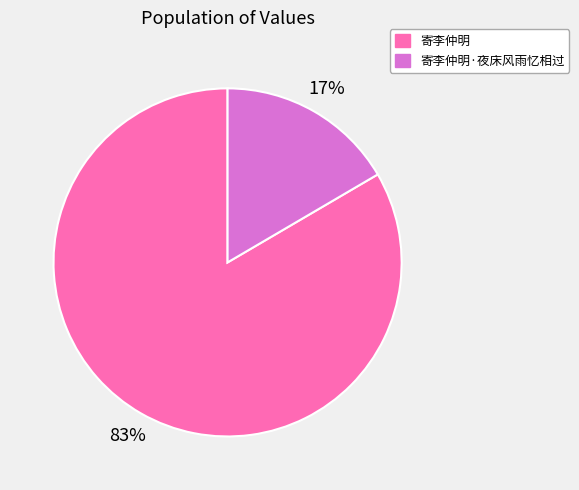

To the nearest percent, what is the average slice percentage?

50%